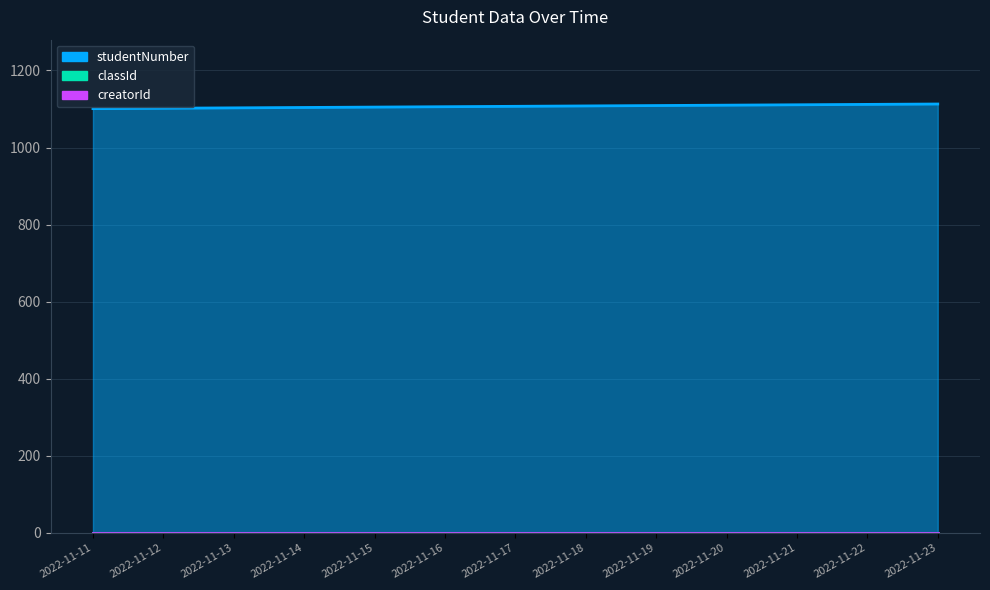

True or false: classId and studentNumber intersect in this chart.

False